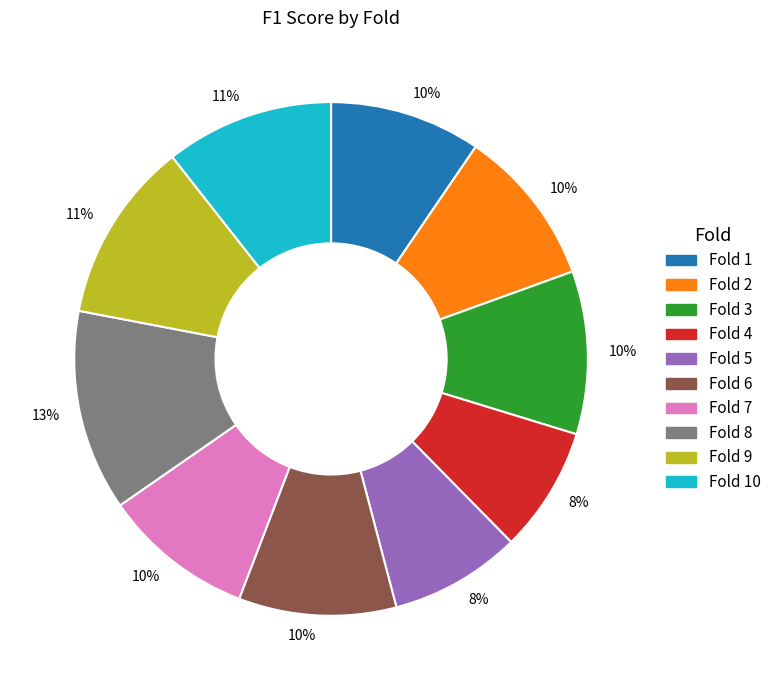

To the nearest percent, what is the average slice percentage?

10%